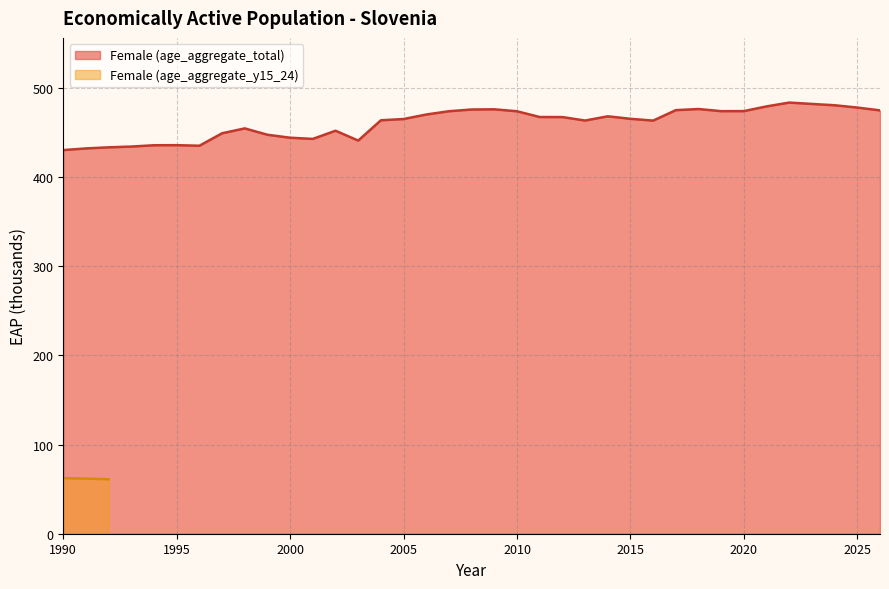

Where is the first local minimum?

1996